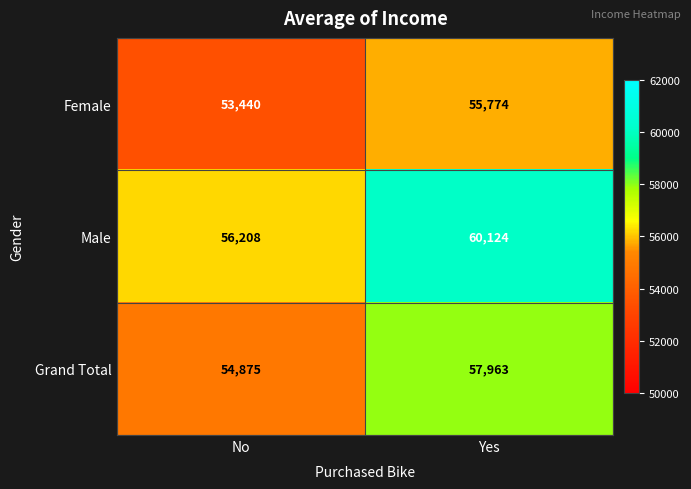

At which category is the sum across all series the highest?

Yes